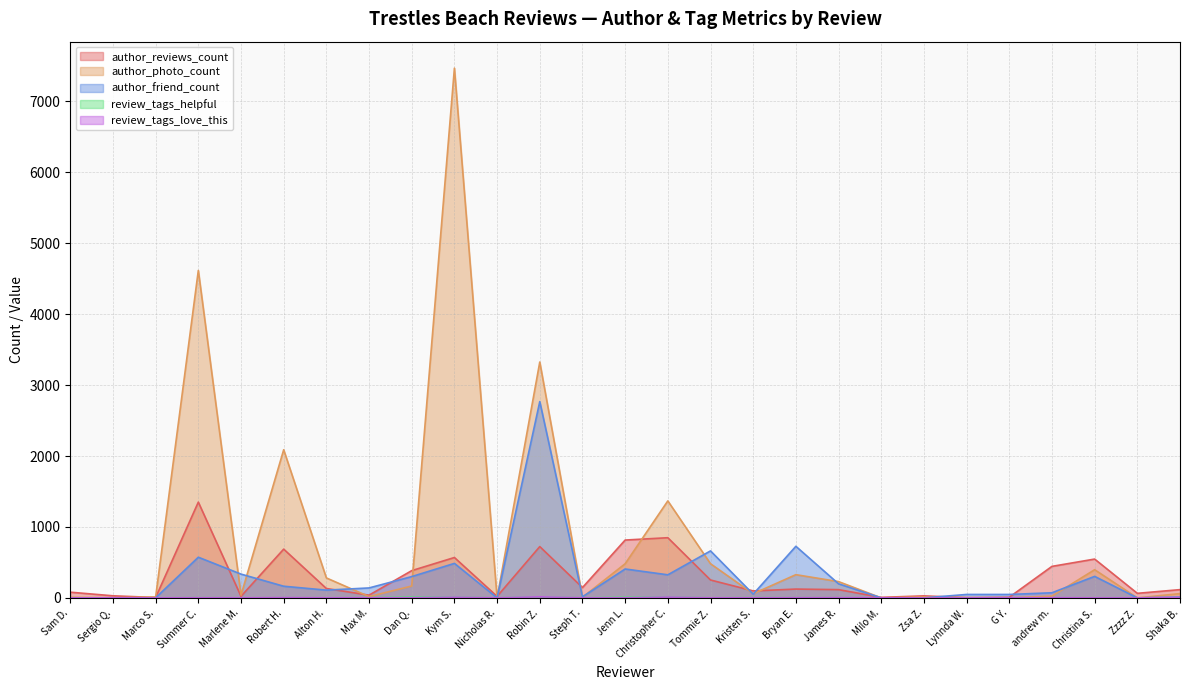

Where does the author_reviews_count series first go above 116?

Summer C.